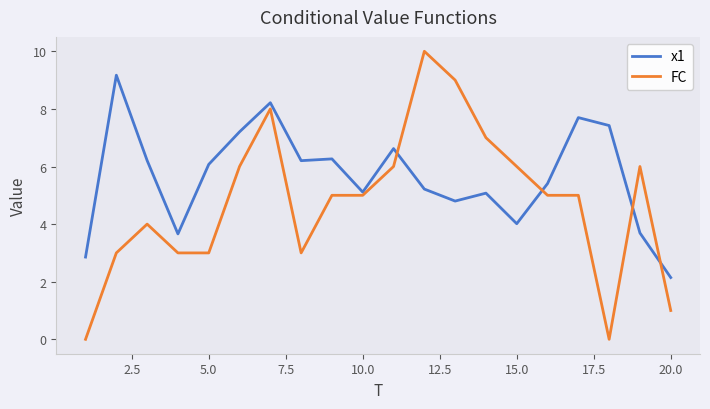

What is the maximum value for FC?

10.0